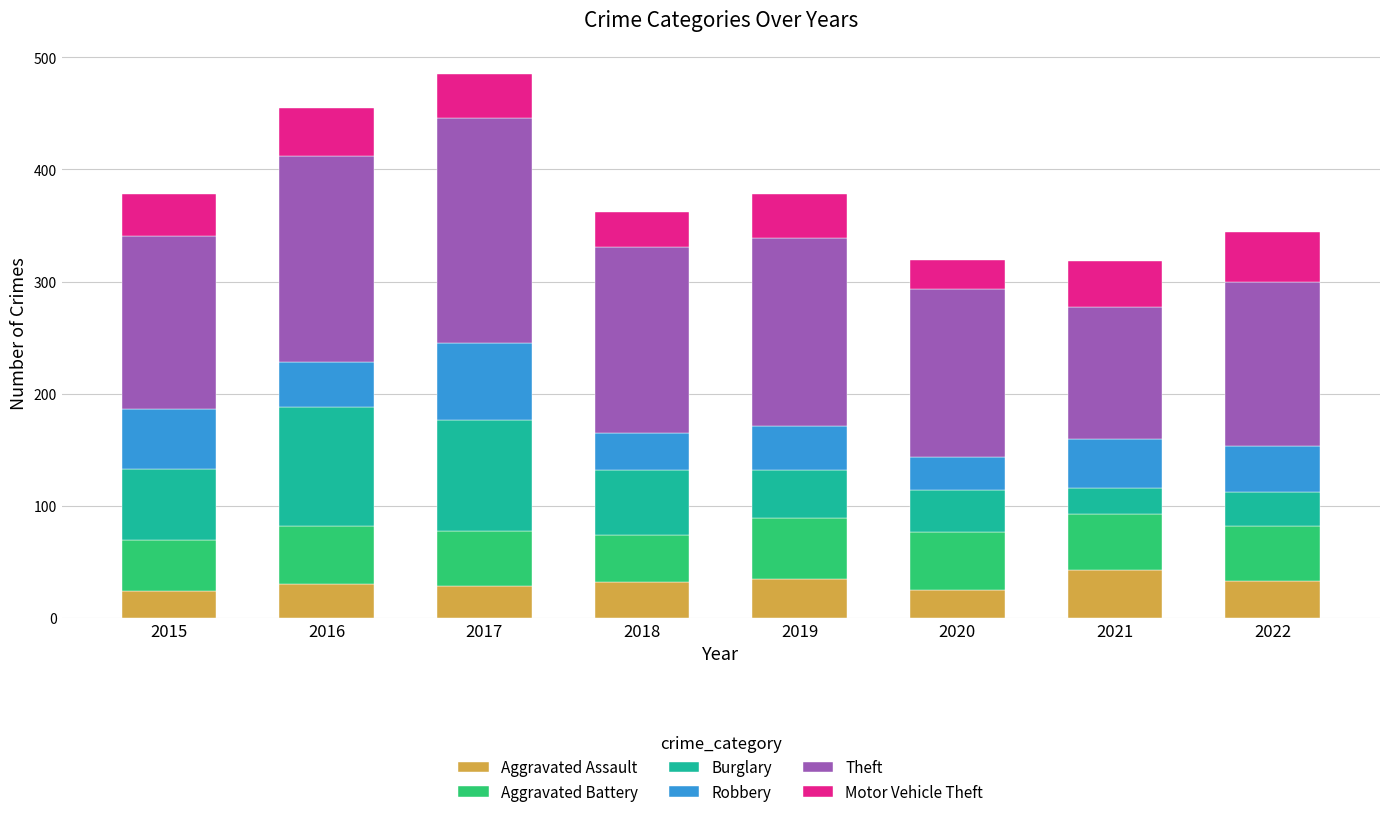

Does the chart contain stacked bars?

Yes